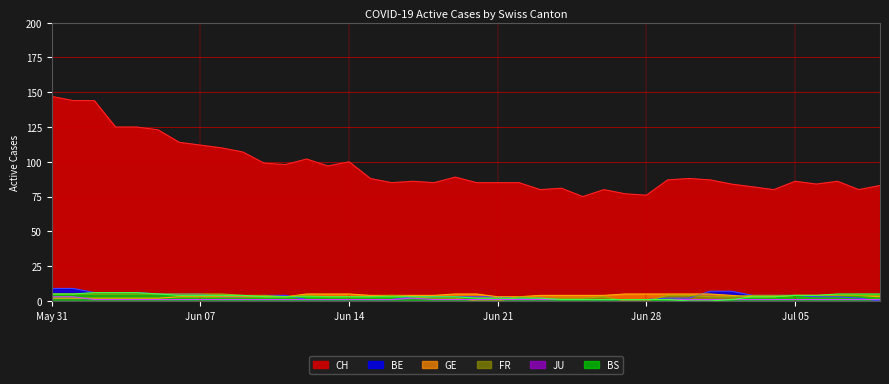

Reading left to right, list all the values displayed in this chart.

CH: 147	144	144	125	125	123	114	112	110	107	99	98	102	97	100	88	85	86	85	89	85	85	85	80	81	75	80	77	76	87	88	87	84	82	80	86	84	86	80	83
BE: 9	9	6	6	6	5	5	5	3	3	4	4	1	1	1	1	1	3	3	3	3	3	2	2	1	1	1	1	1	2	2	7	7	4	4	4	3	3	2	0
GE: 2	2	2	2	2	2	3	3	3	3	3	3	5	5	5	4	4	4	4	5	5	3	3	4	4	4	4	5	5	5	5	5	4	3	3	4	4	4	4	3
FR: 5	5	5	5	5	5	5	5	5	4	4	3	4	3	3	3	4	3	2	2	0	0	3	2	2	2	3	0	0	4	4	3	3	4	4	4	4	4	4	4
JU: 3	3	1	1	1	1	1	1	1	1	1	1	1	1	1	1	1	2	1	1	1	1	1	1	1	1	1	1	1	1	1	1	1	1	1	1	1	1	1	1
BS: 5	5	6	6	6	5	4	4	4	4	3	3	3	3	3	3	3	3	3	3	2	2	2	2	1	1	1	1	1	1	0	0	1	3	3	4	4	5	5	5